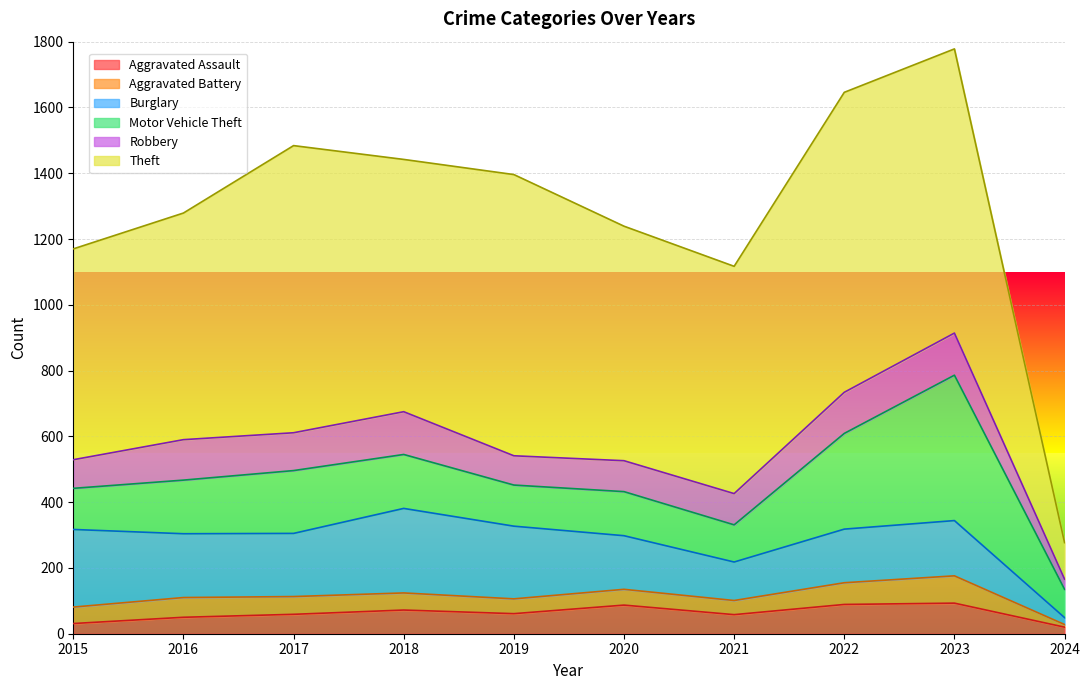

At which category is the sum across all series the highest?

2023